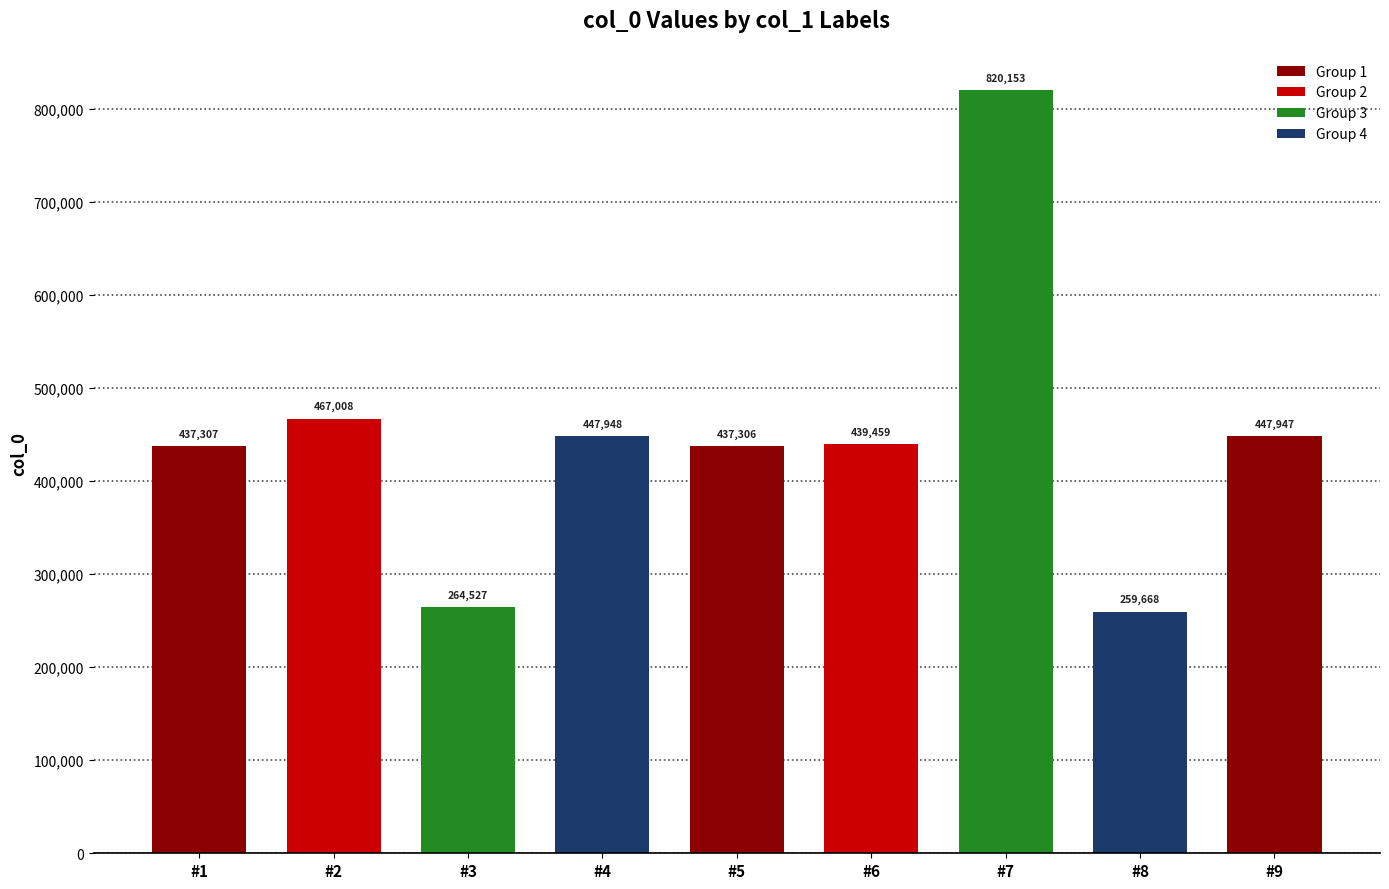

Approximately how many times larger is the value at #6 compared to #5?

1.0